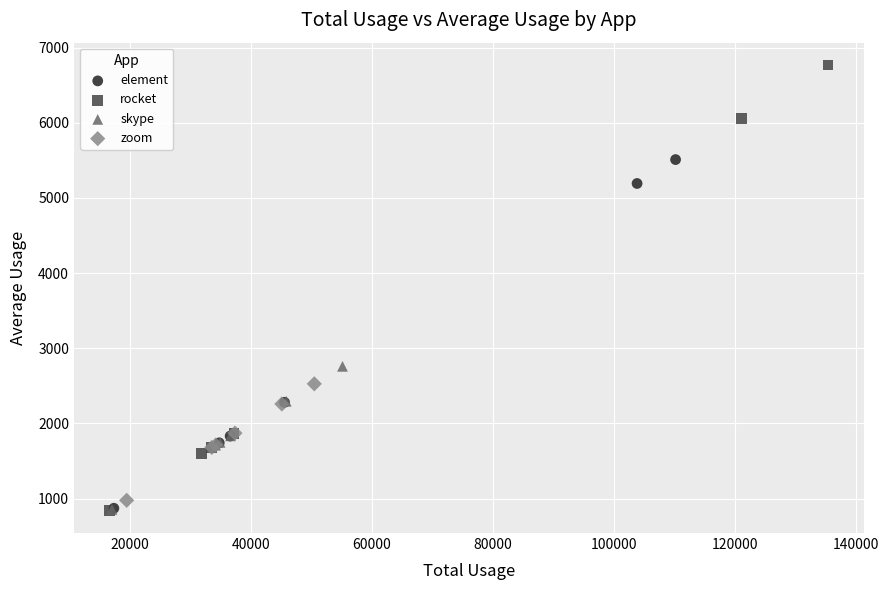

What are all the series names shown in the legend?

element, rocket, skype, zoom